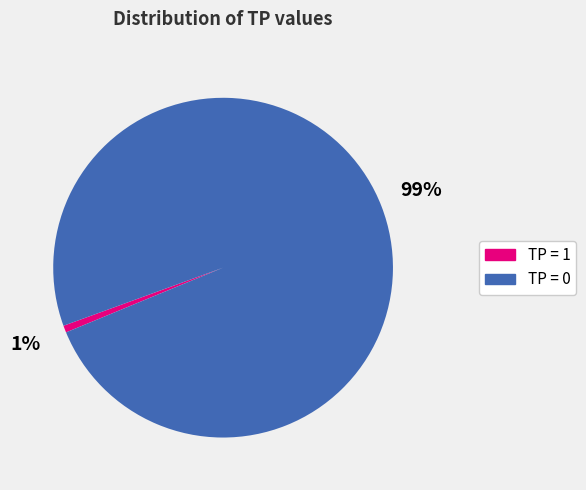

Combined, do TP = 1 and TP = 0 account for over 50%?

Yes